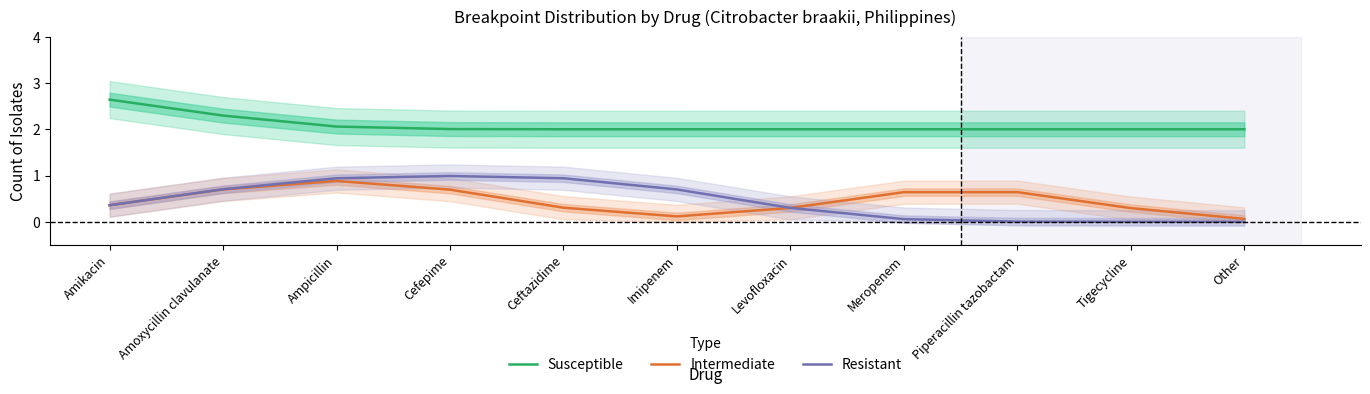

What is the total value across all series at Cefepime?

3.7